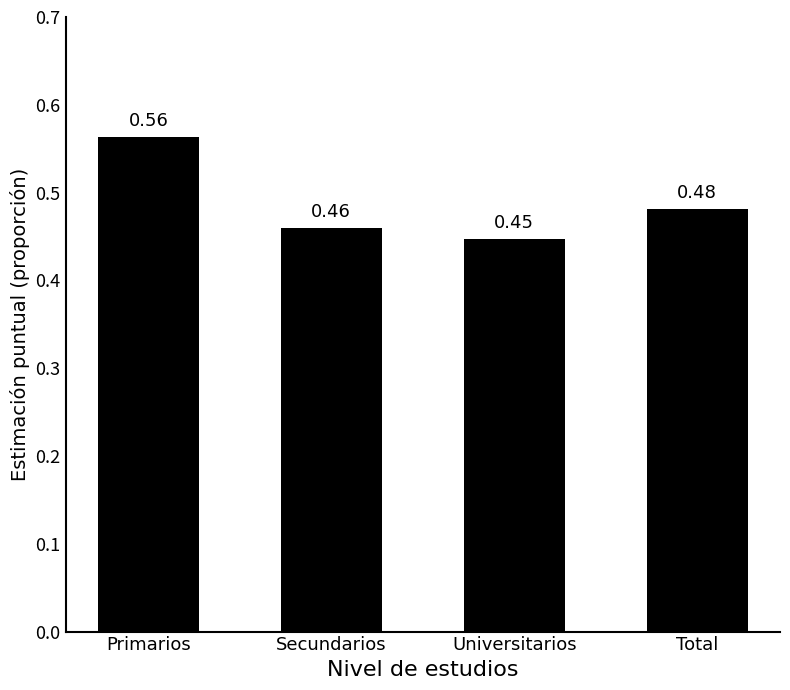

Between Universitarios and Primarios, which is larger?

Primarios